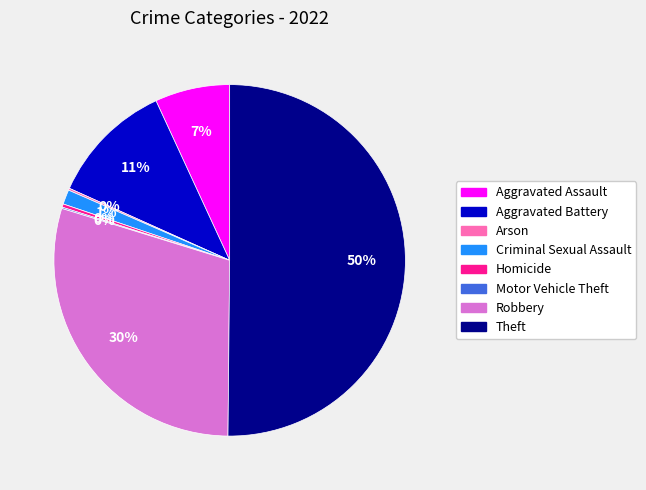

Combined, do Aggravated Assault and Theft account for over 50%?

Yes